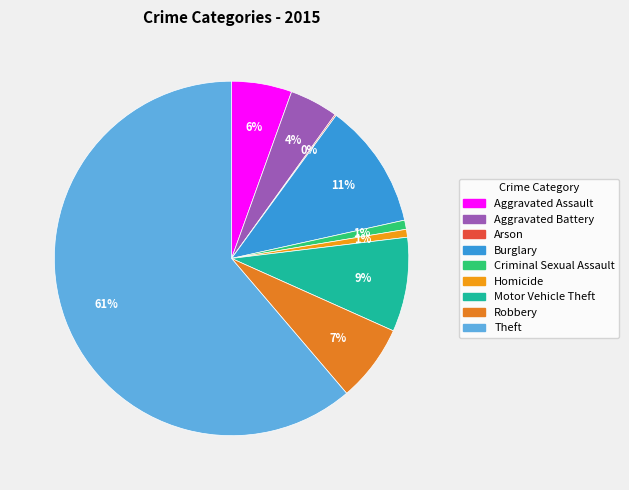

What is the total percentage of Aggravated Battery and Robbery?

11.5%